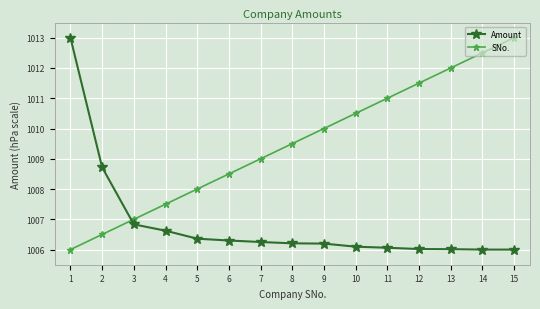

True or false: SNo. has a value of 1011.5 at 12.

True